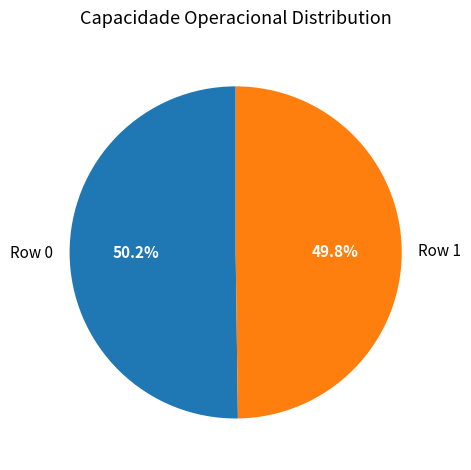

Is there any slice that represents more than half of the pie?

Yes